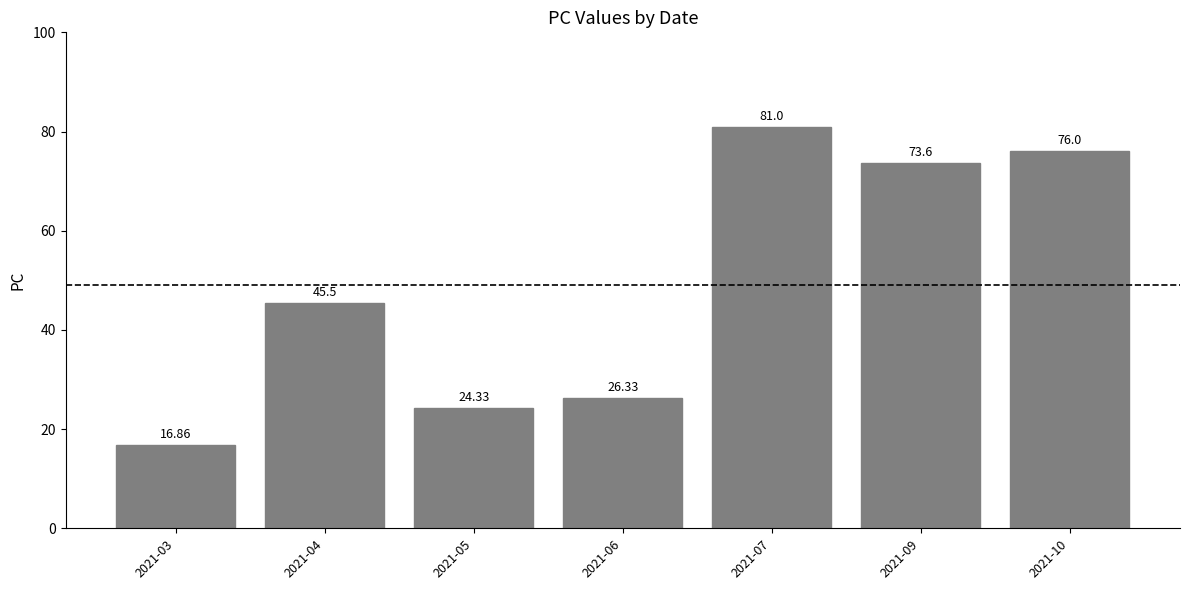

How many categories are shown in the chart?

7